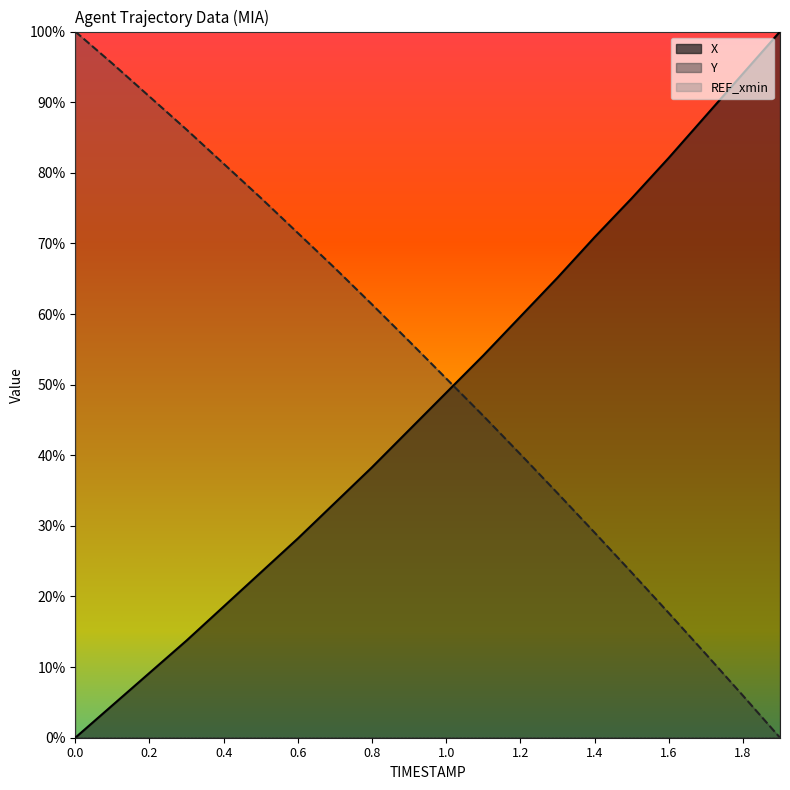

What is the label of the 20th point from the left?

1.9